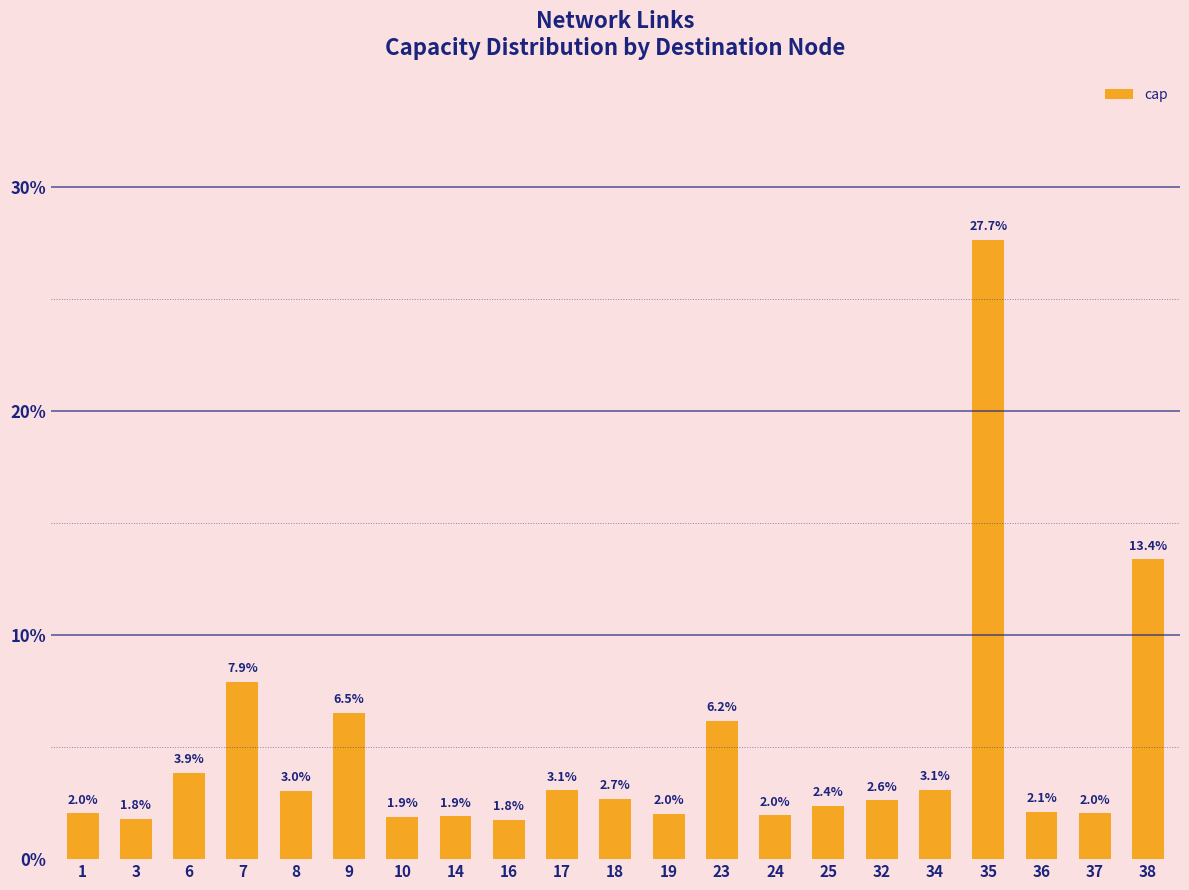

What is the value of the 19th bar from the left?

2.1